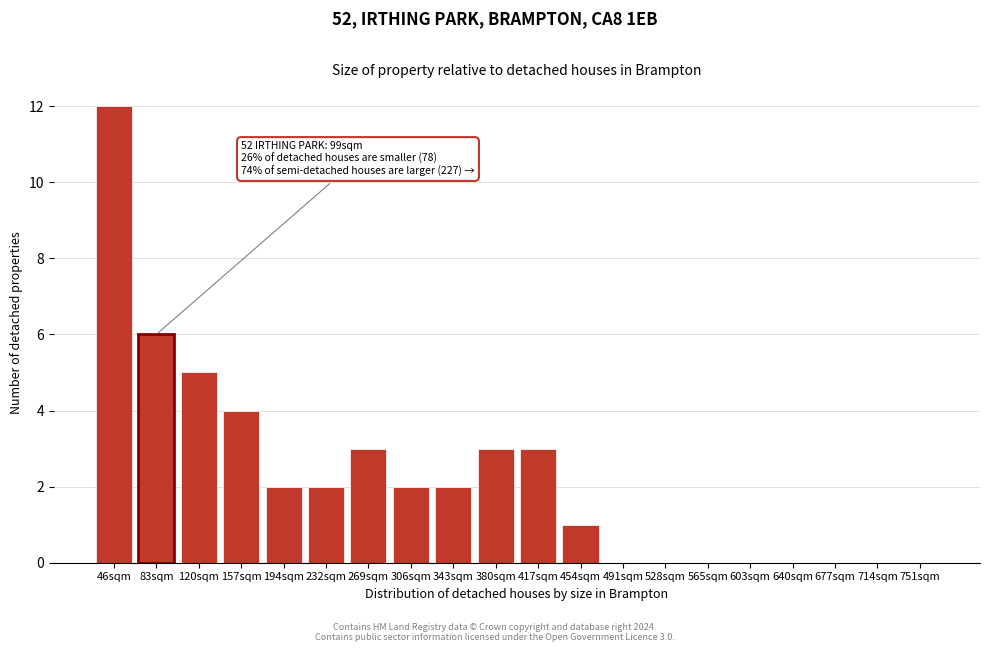

Reading left to right, extract all data points from this chart.

46sqm=12	83sqm=6	120sqm=5	157sqm=4	194sqm=2	232sqm=2	269sqm=3	306sqm=2	343sqm=2	380sqm=3	417sqm=3	454sqm=1	491sqm=0	528sqm=0	565sqm=0	603sqm=0	640sqm=0	677sqm=0	714sqm=0	751sqm=0